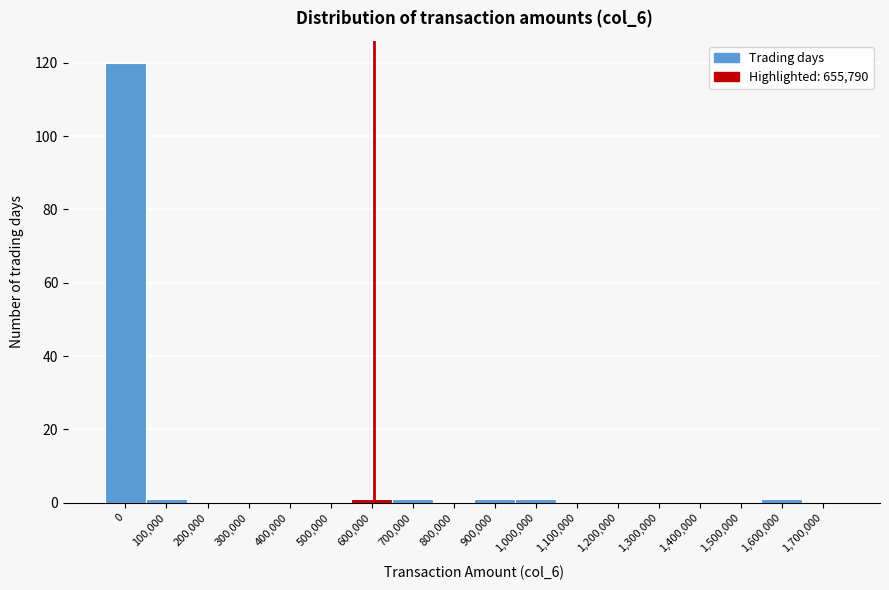

Reading left to right, list all the values displayed in this chart.

0=120	100,000=1	200,000=0	300,000=0	400,000=0	500,000=0	600,000=1	700,000=1	800,000=0	900,000=1	1,000,000=1	1,100,000=0	1,200,000=0	1,300,000=0	1,400,000=0	1,500,000=0	1,600,000=1	1,700,000=0